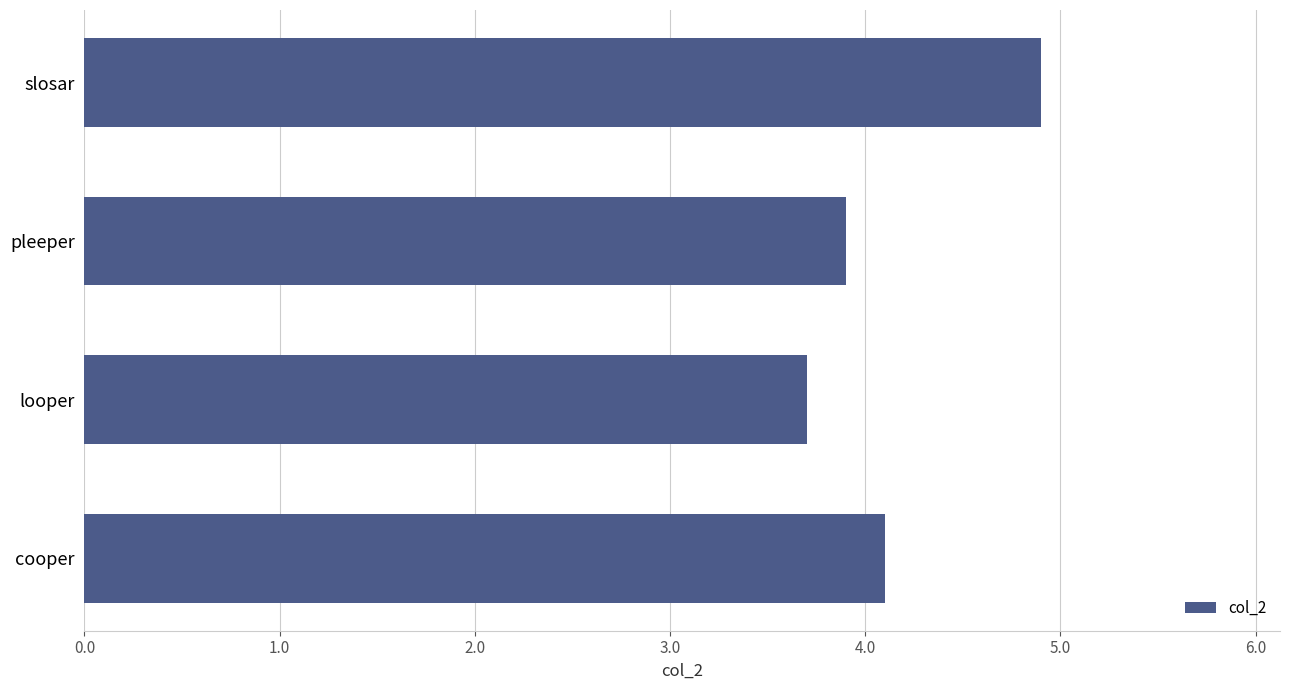

List the labels in order of value, largest first.

slosar, cooper, pleeper, looper